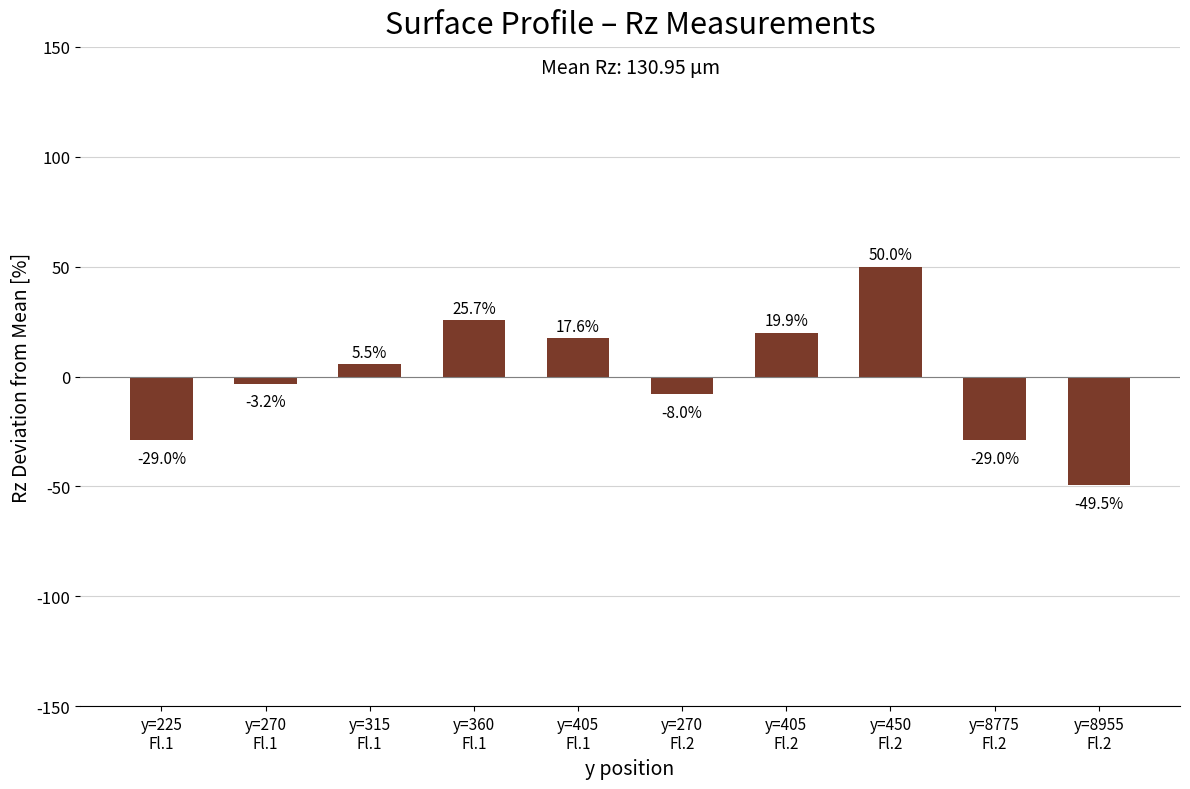

What is the label of the 3rd bar from the right?

y=450
Fl.2